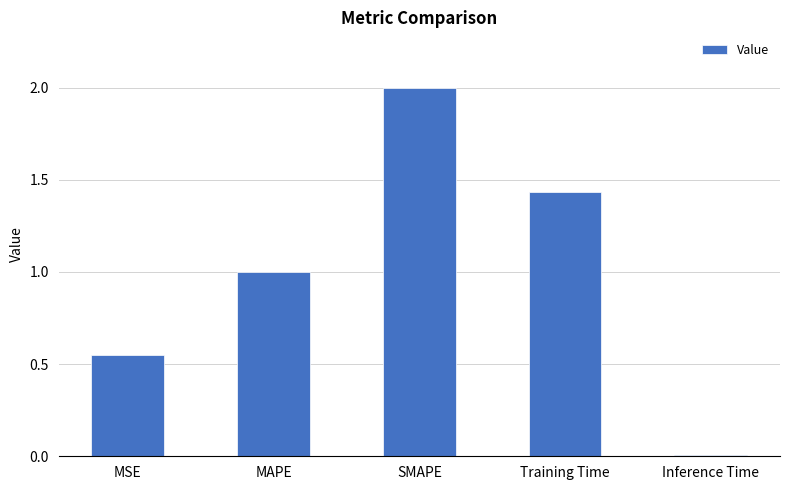

Which has a higher value, MAPE or Training Time?

Training Time